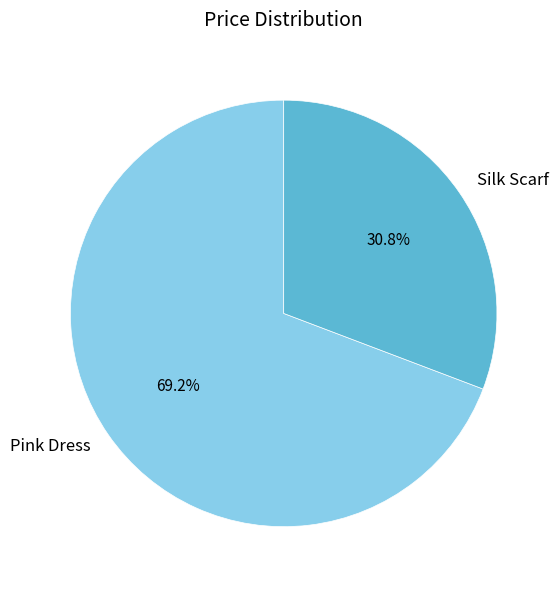

Does Pink Dress account for over 50% of the chart?

Yes